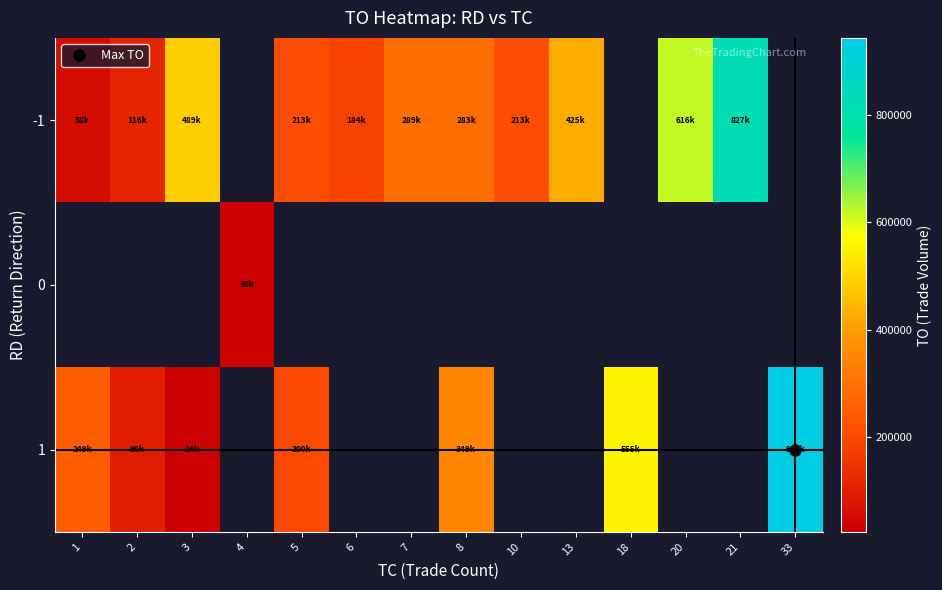

At how many categories does at least one series exceed 385721?

6